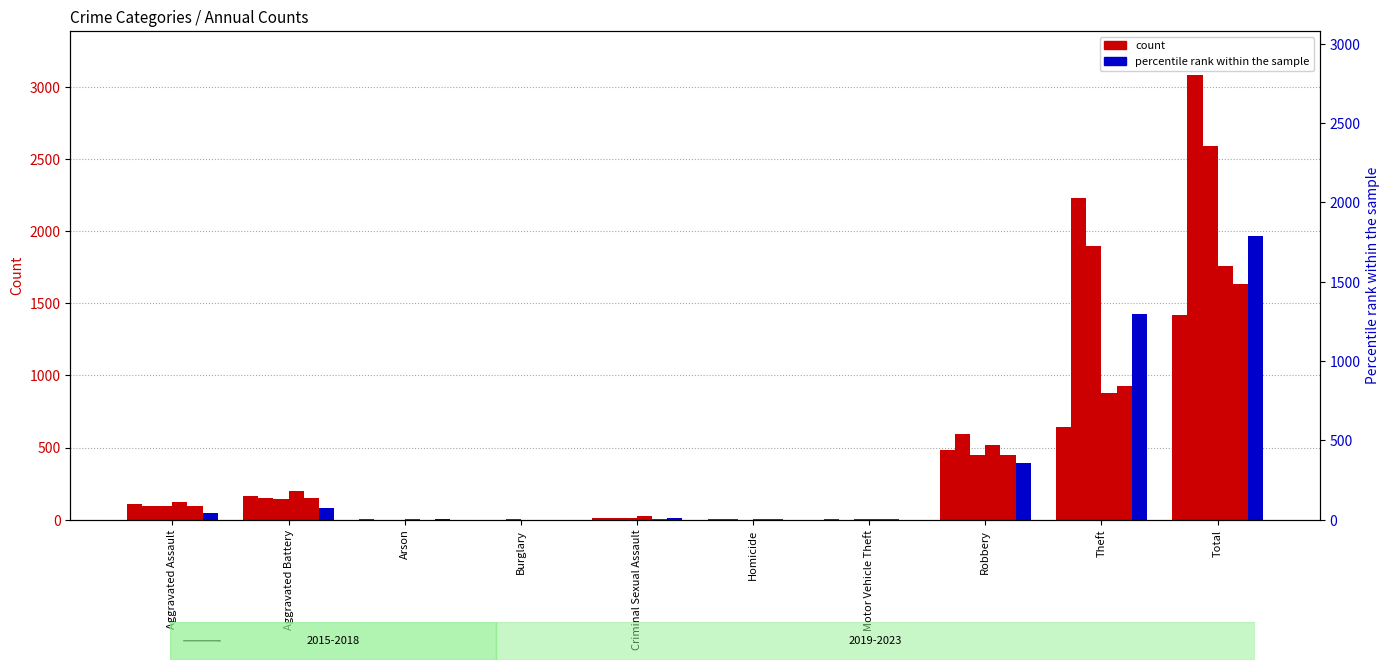

Which series has the widest spread of values?

2019